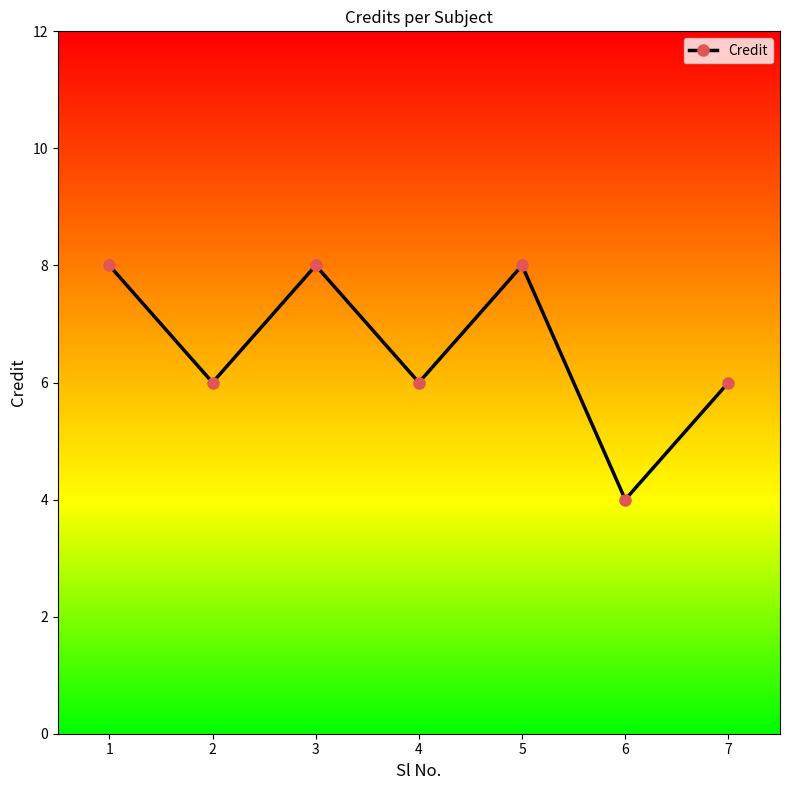

What is the value of the 7th point from the left?

6